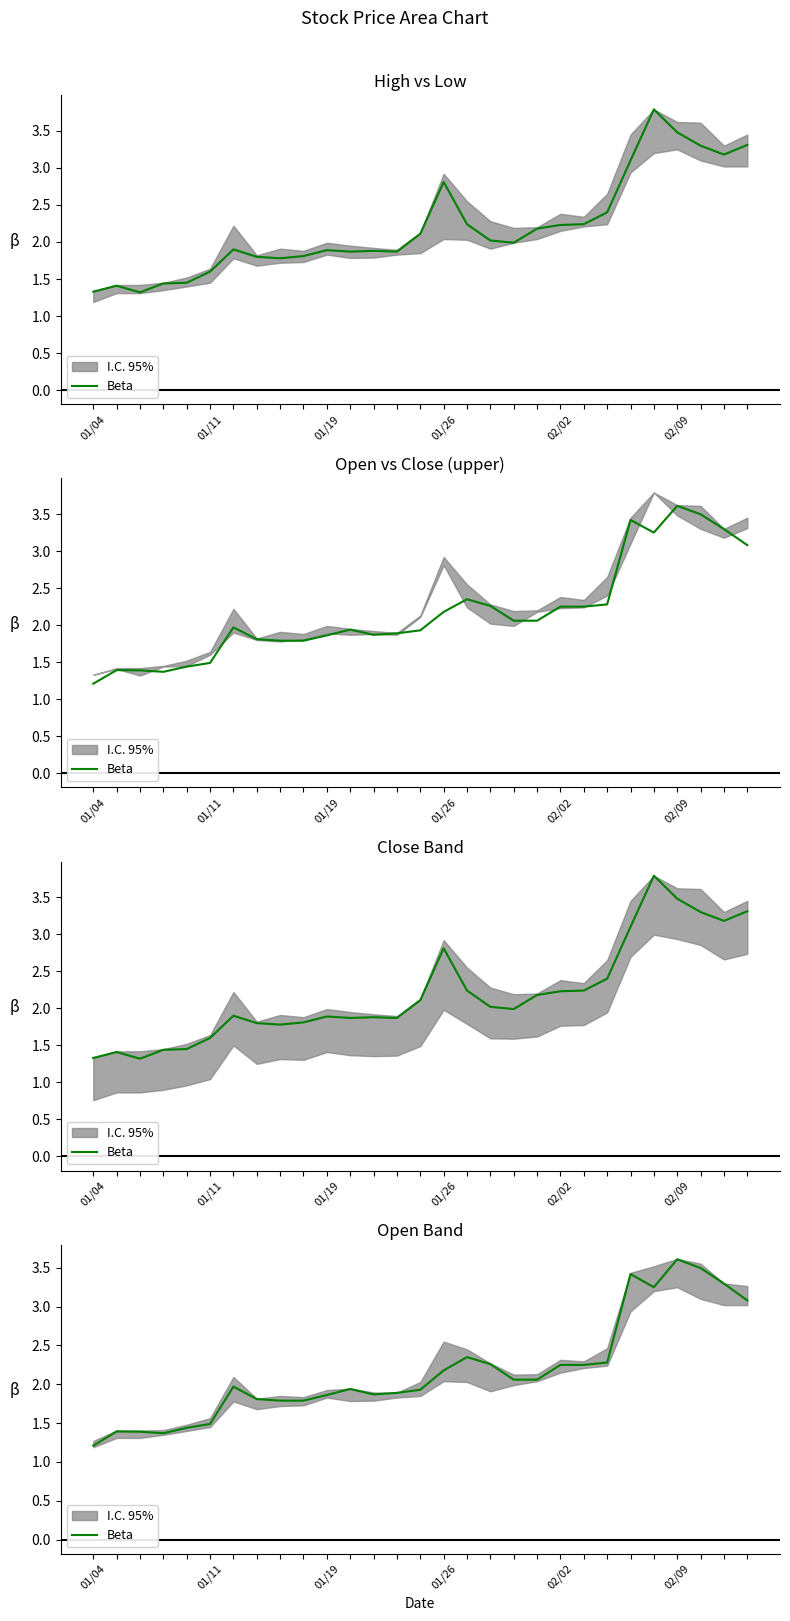

How many lines are shown in the chart?

1